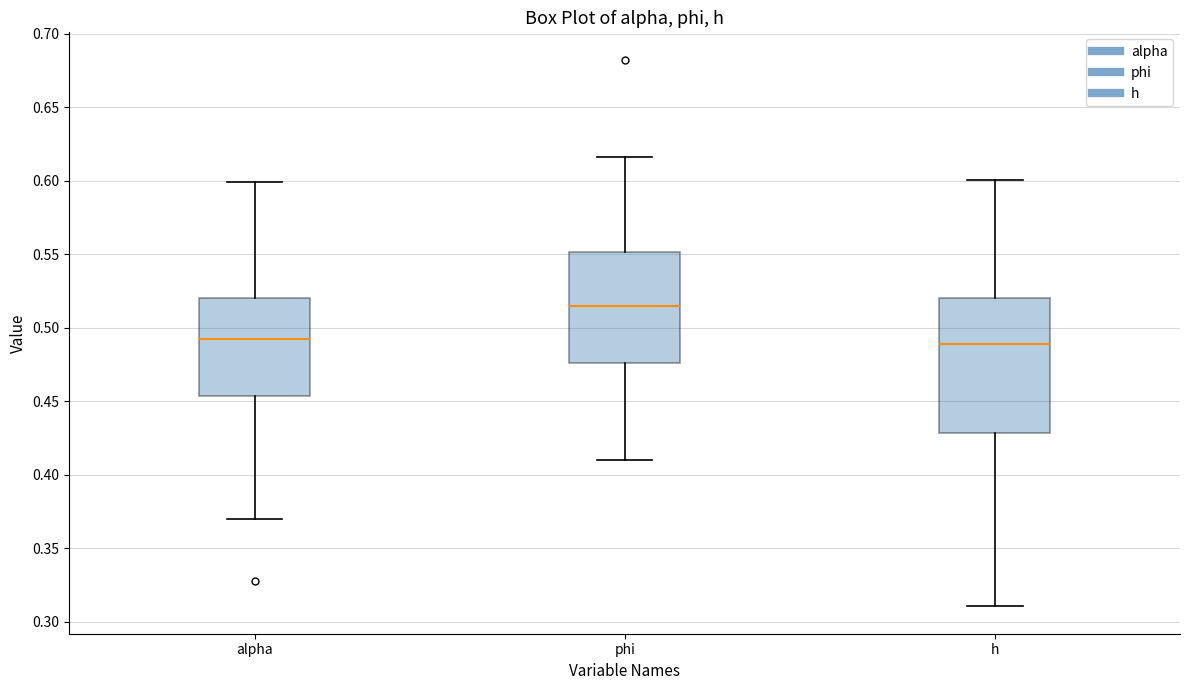

Comparing the boxes themselves (not the whiskers), which one is the tallest?

h